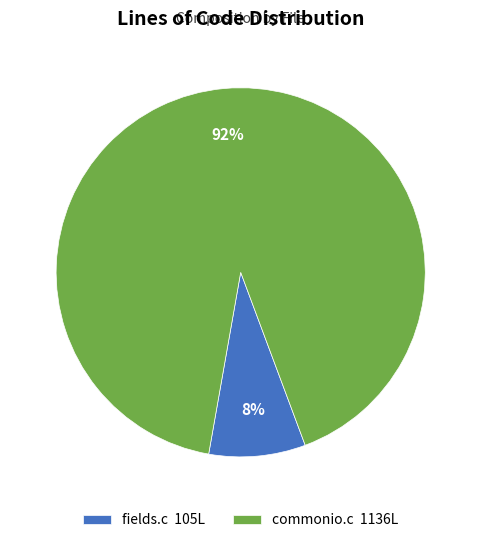

Which category has the smallest portion of the pie?

fields.c